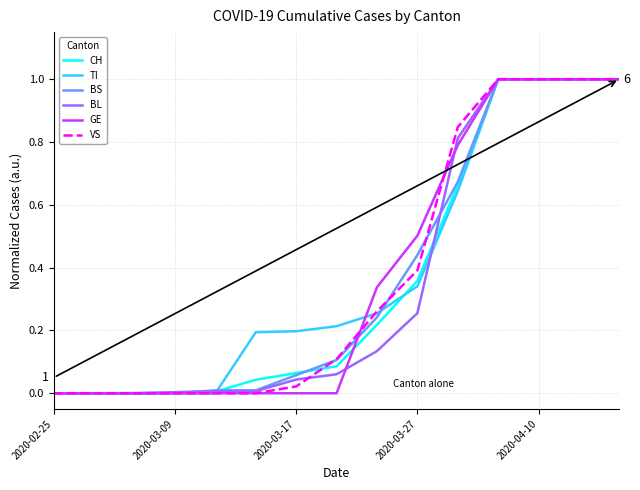

What is the maximum value for GE?

1.0